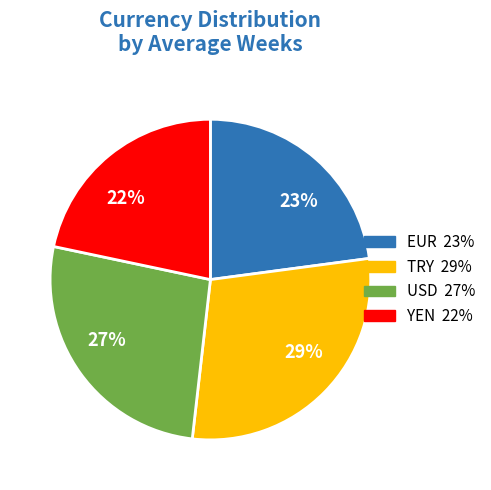

Between EUR and USD, which is larger?

USD